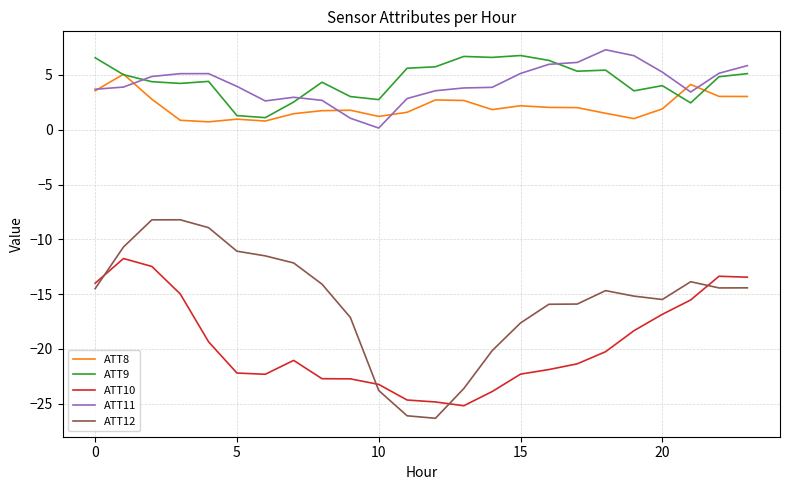

Which series has the largest range (max minus min)?

ATT12